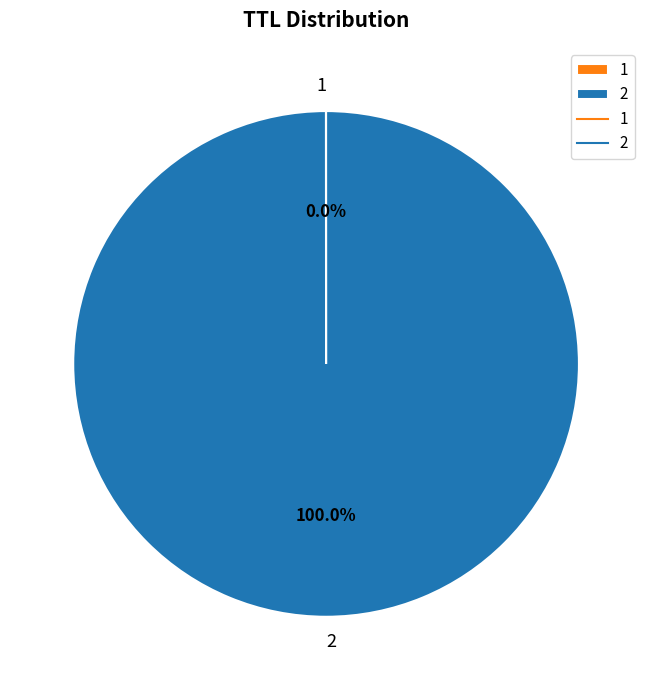

Which slice represents more than half of the pie?

2